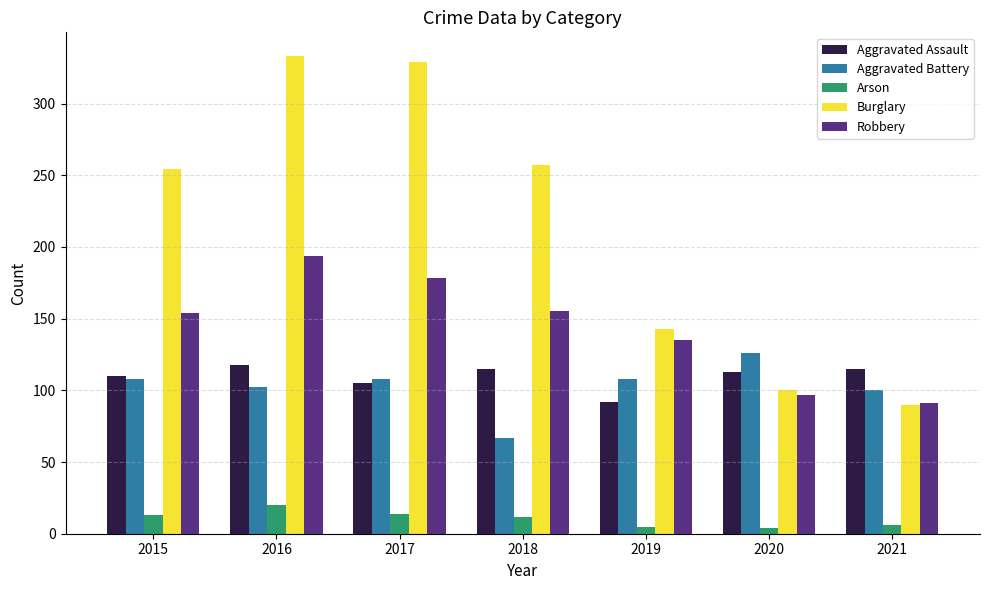

Is the value of Aggravated Battery at 2020 greater than the value of Aggravated Assault at 2016?

Yes